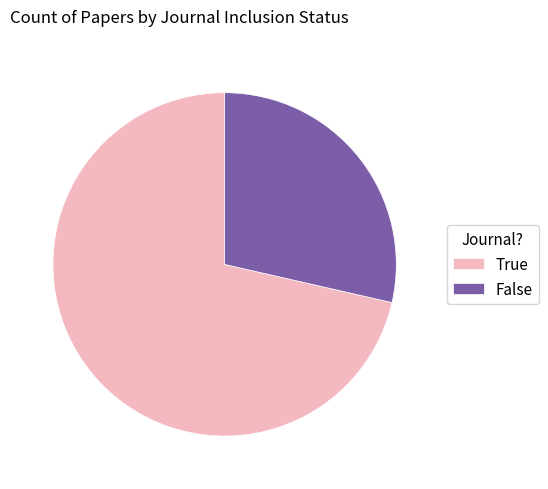

Do False and True together represent more than half of the pie?

Yes